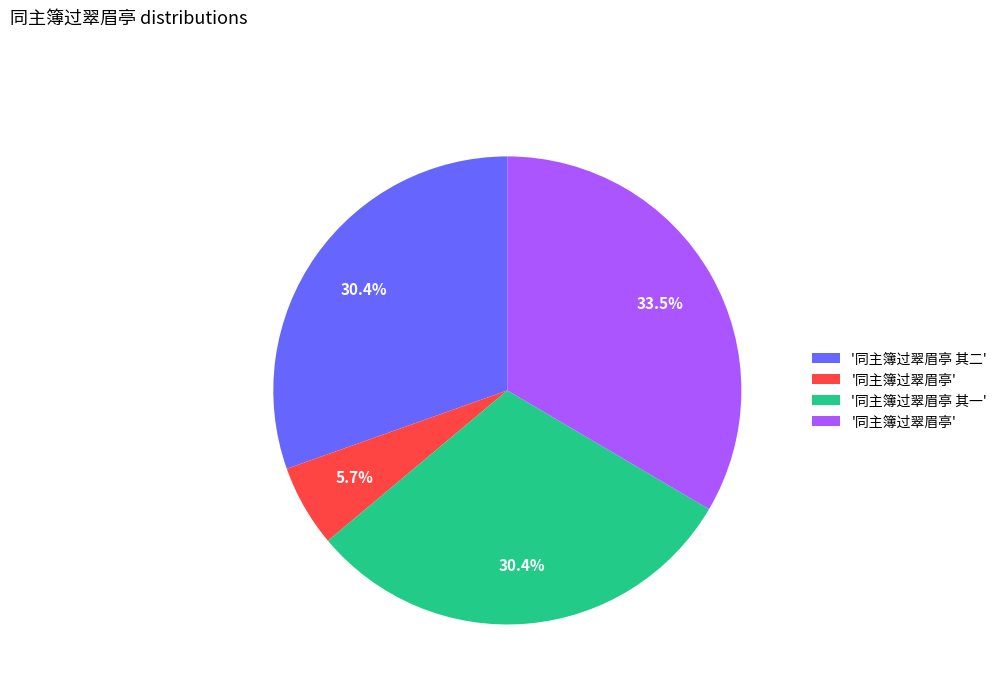

Is there a majority slice in this chart?

No